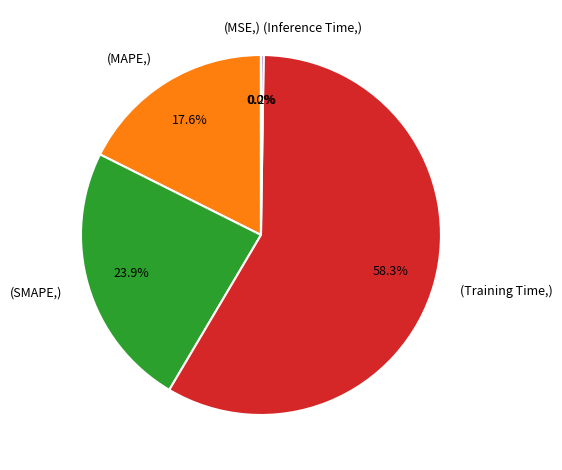

To the nearest percent, what is the average slice percentage?

20%